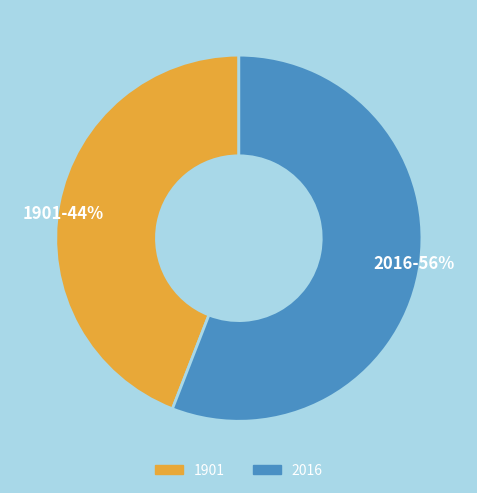

Approximately how many times larger is the value at 1901 compared to 2016?

0.8